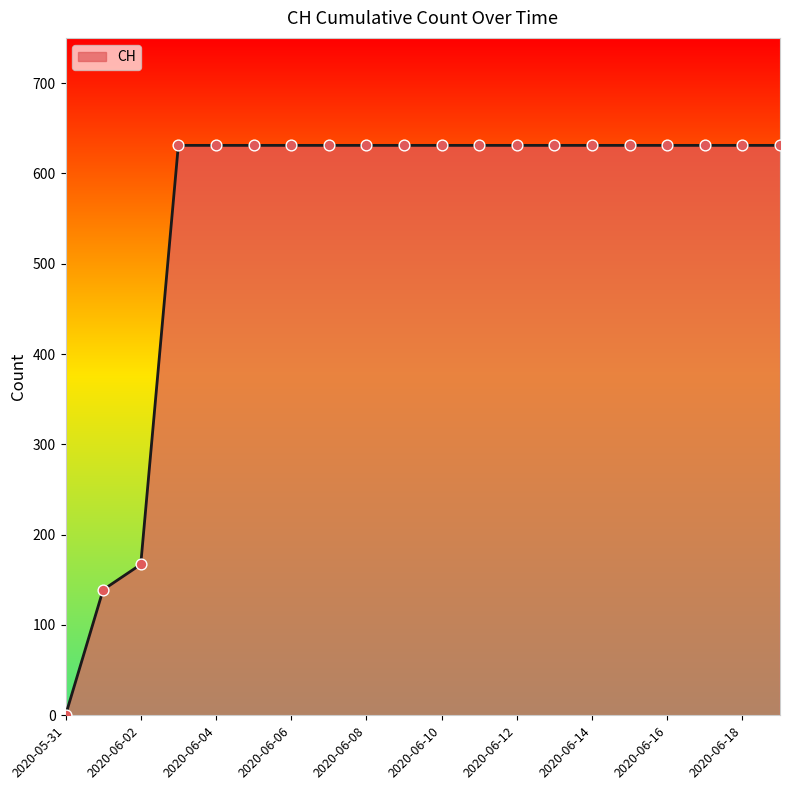

What is the maximum value shown in the chart?

631